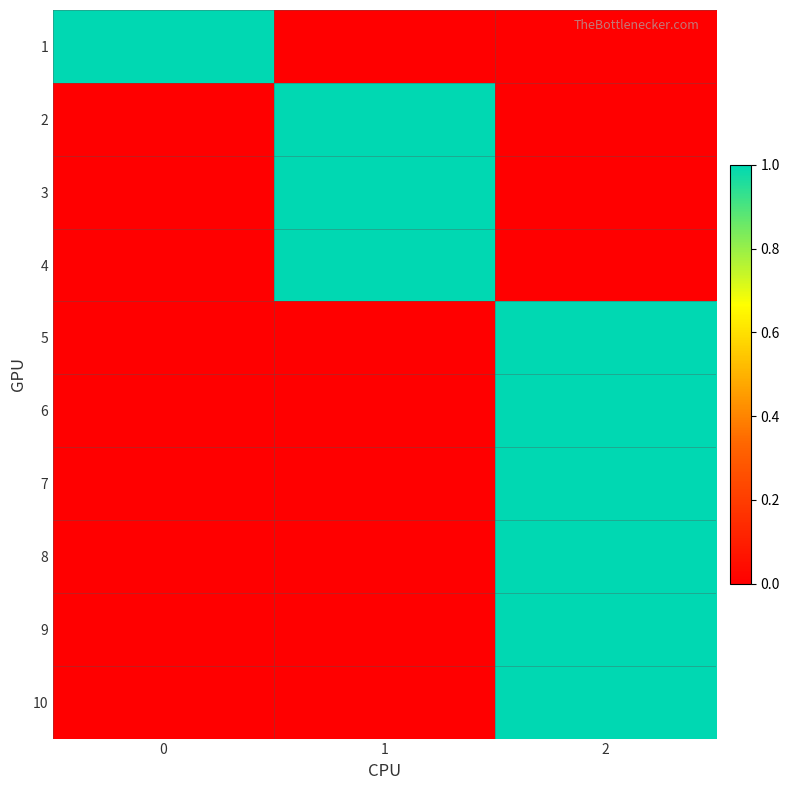

At which category does the chart reach its minimum across all series?

1